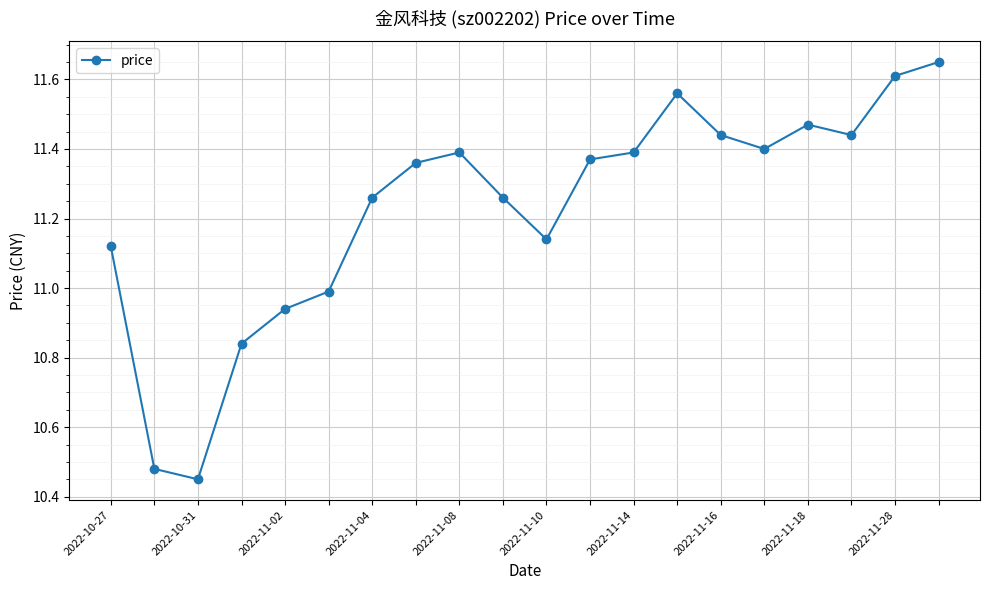

True or false: the data has more than 2 interior local peaks.

True